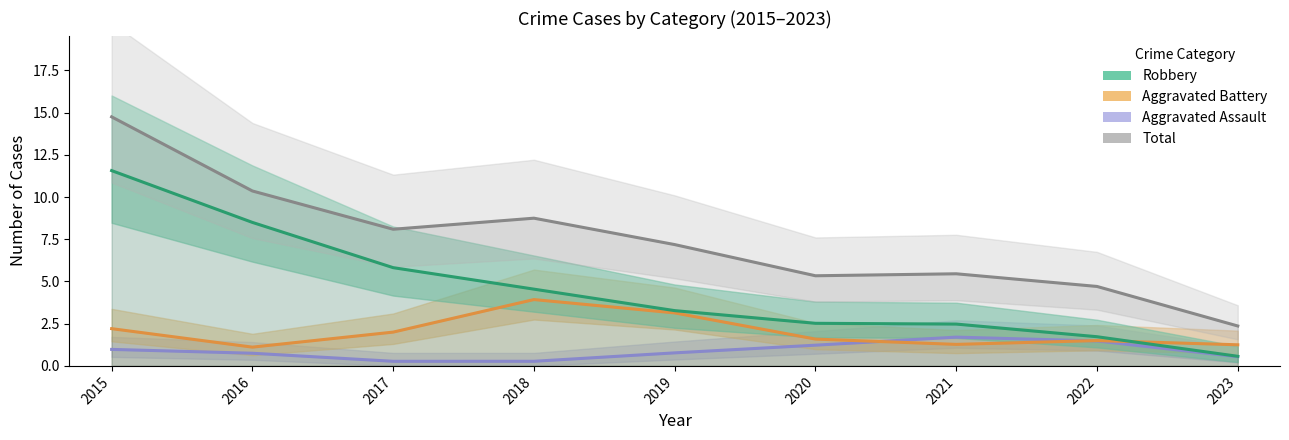

The value of Robbery at 2020 is 1.0. True or false?

False